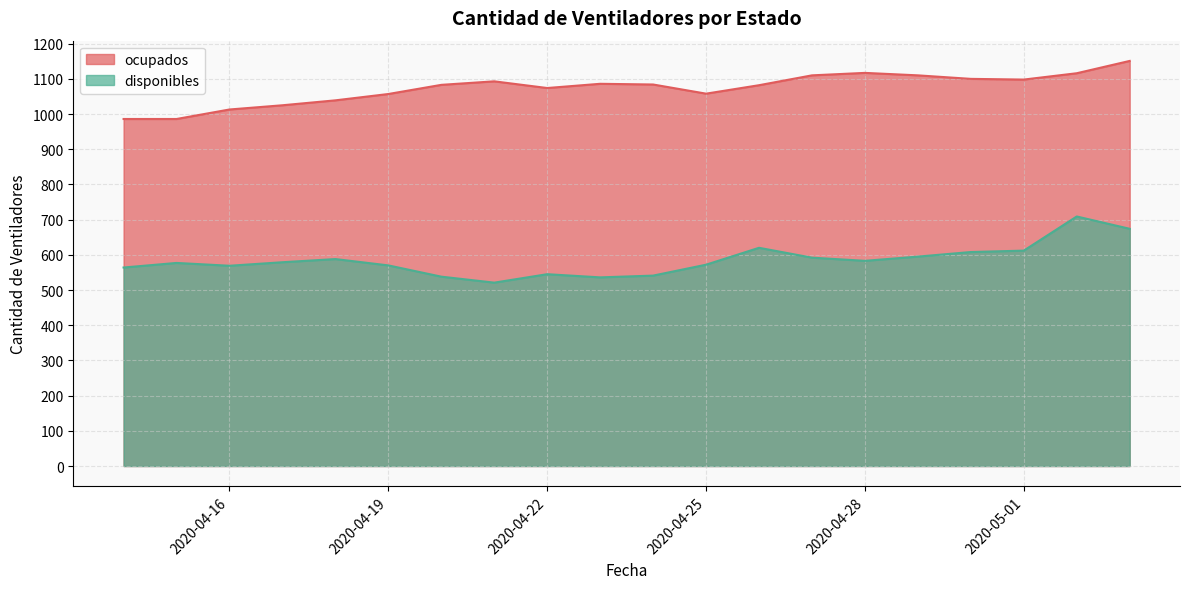

What is the value of the ocupados point at the 11th from the left?

1084